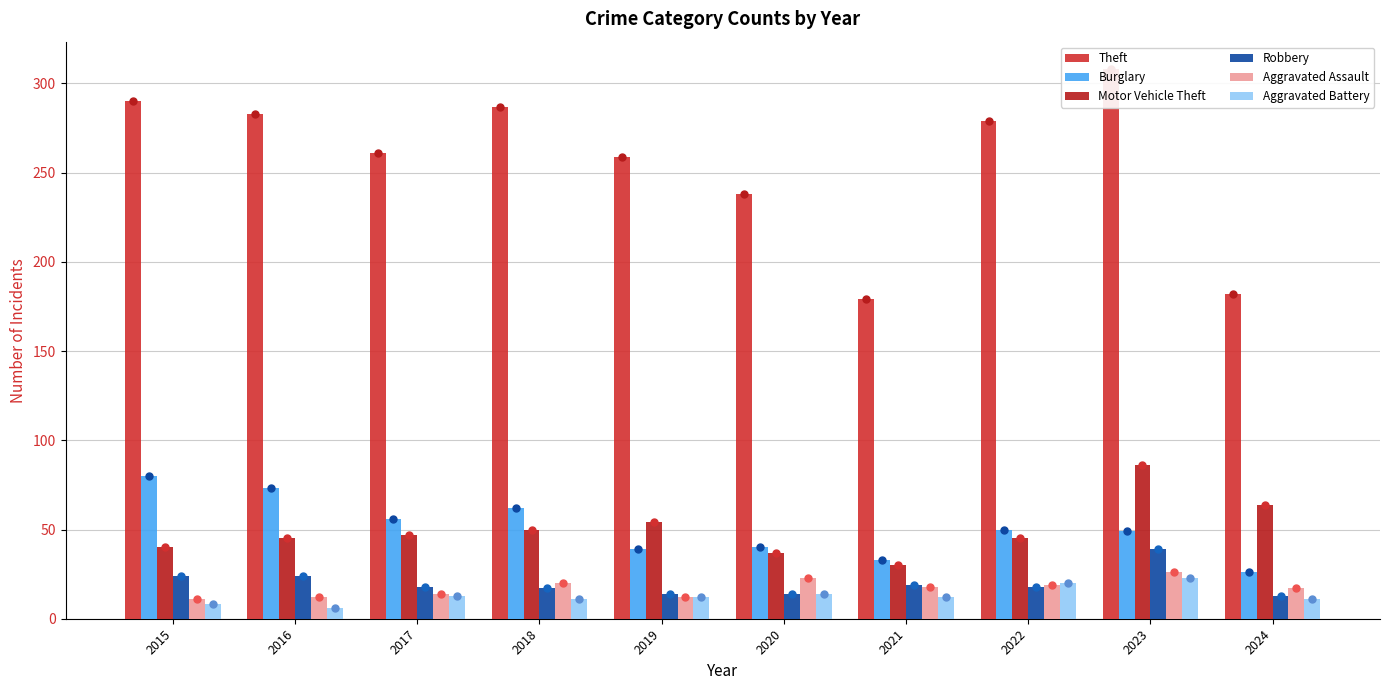

Are the bars grouped side by side (vs. stacked)?

Yes